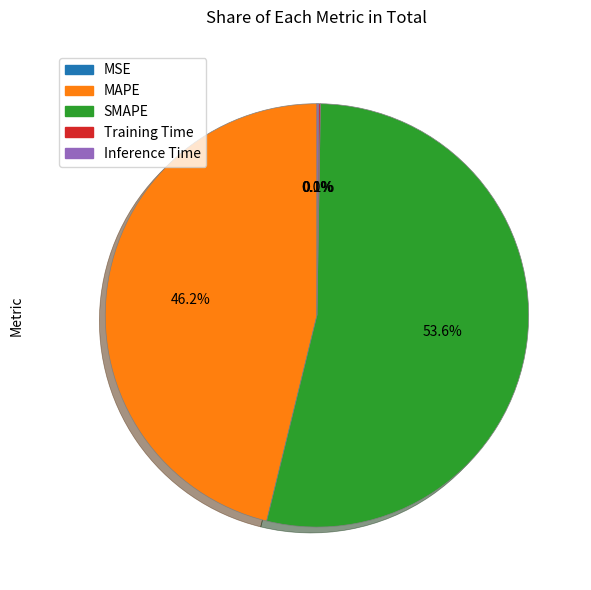

Which slice is the largest?

SMAPE